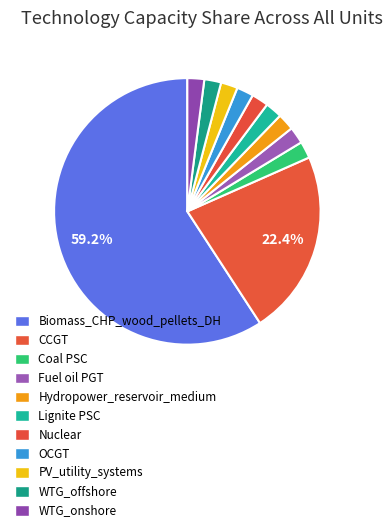

How many segments does this pie chart have?

11